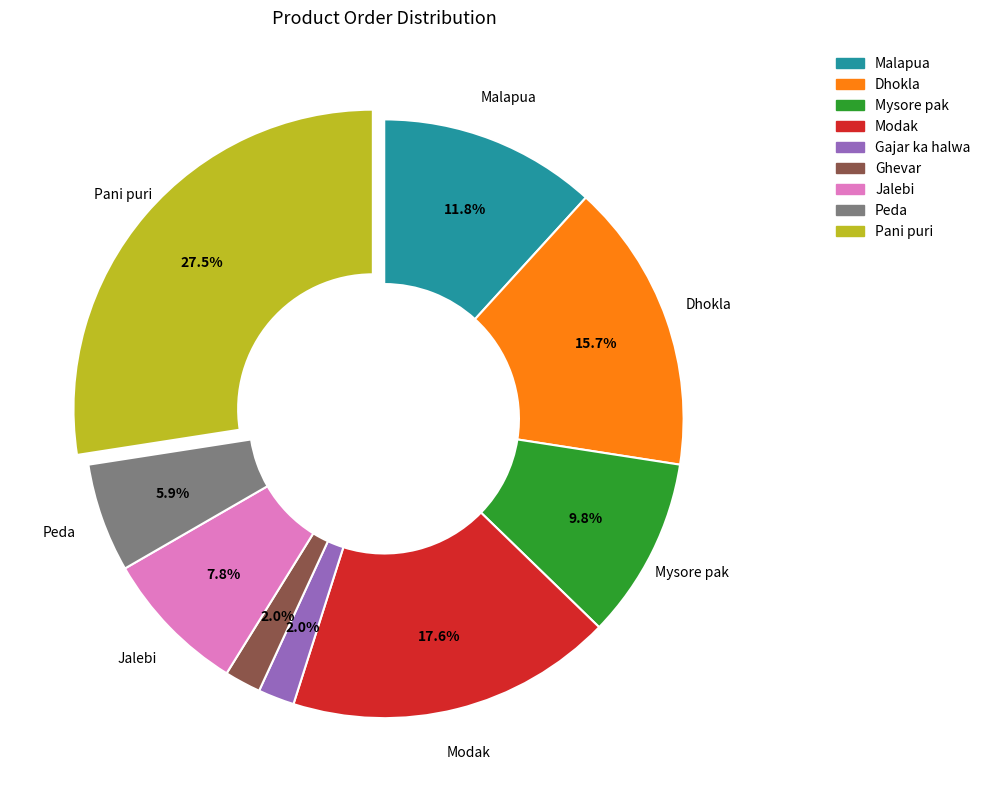

To the nearest percent, what is the difference between the Pani puri and Dhokla slice percentages?

12%